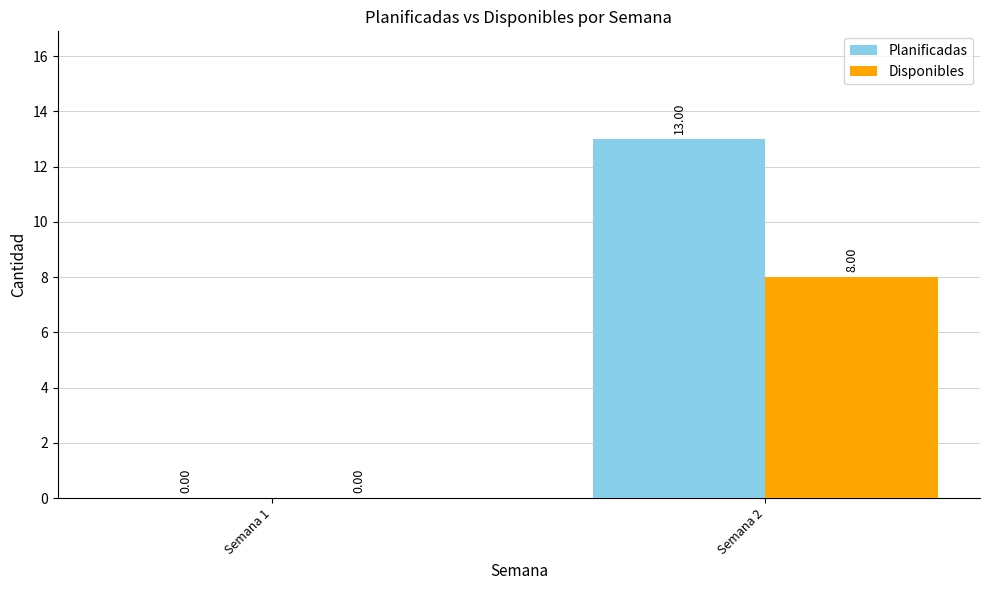

What is the maximum value shown in the chart?

13